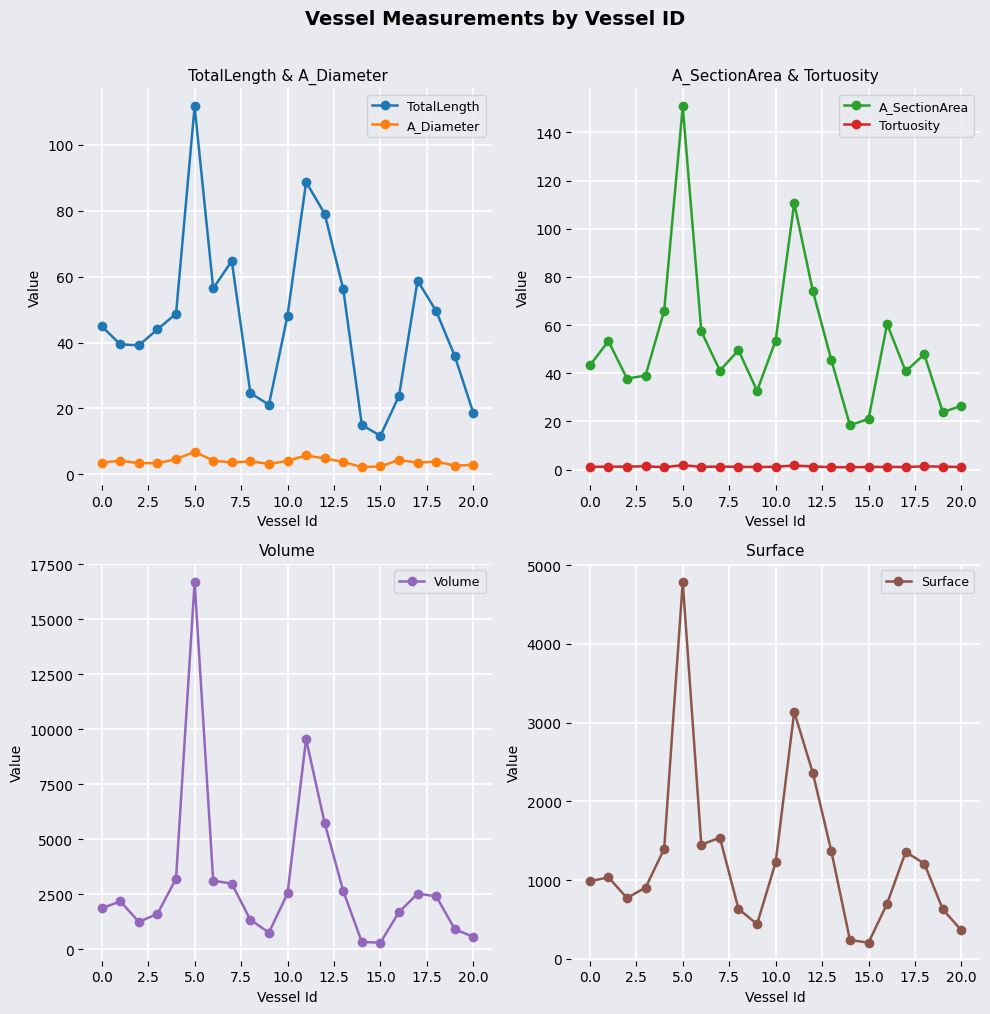

True or false: A_SectionArea and Surface cross at least once.

False